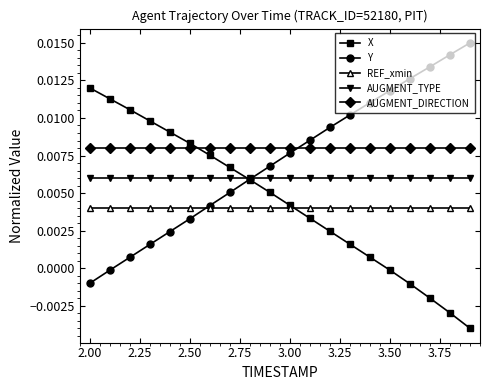

What is the sum of all AUGMENT_DIRECTION values?

0.2